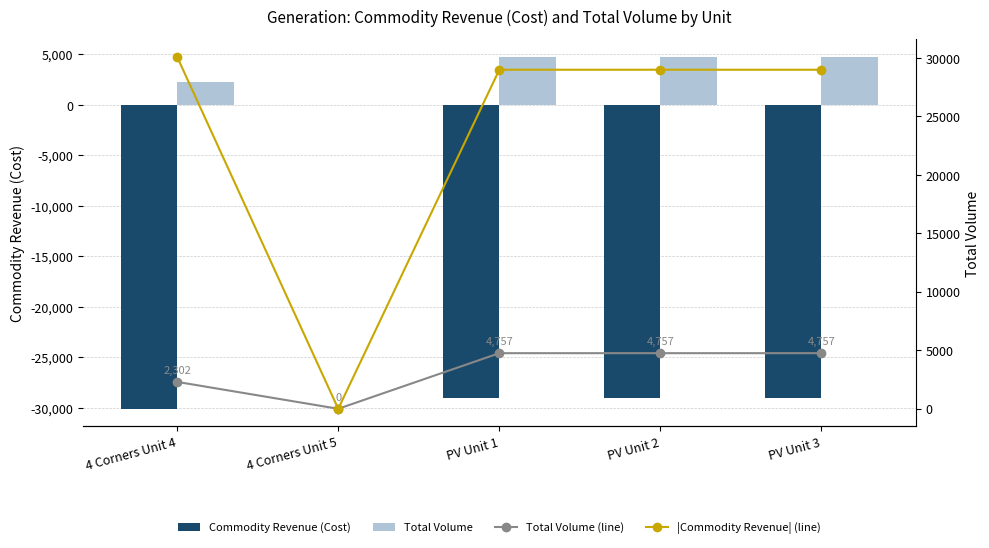

The value of Total Volume (line) at 4 Corners Unit 5 is -2110.4. True or false?

False